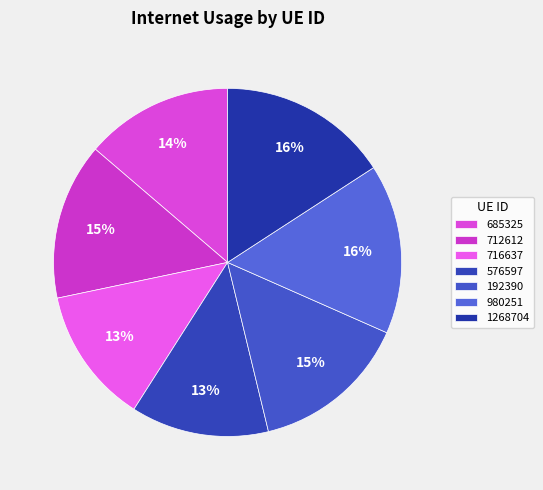

To the nearest percent, what portion does 685325 represent?

14%